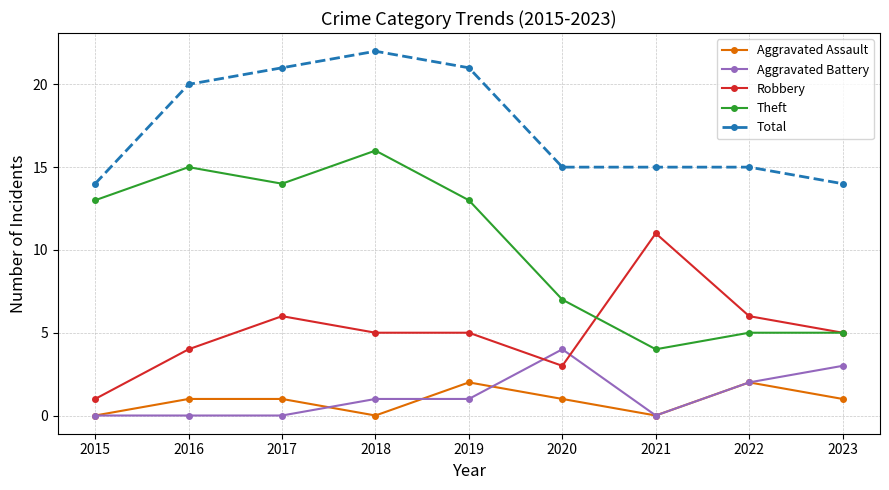

At how many categories does at least one series exceed 6?

9